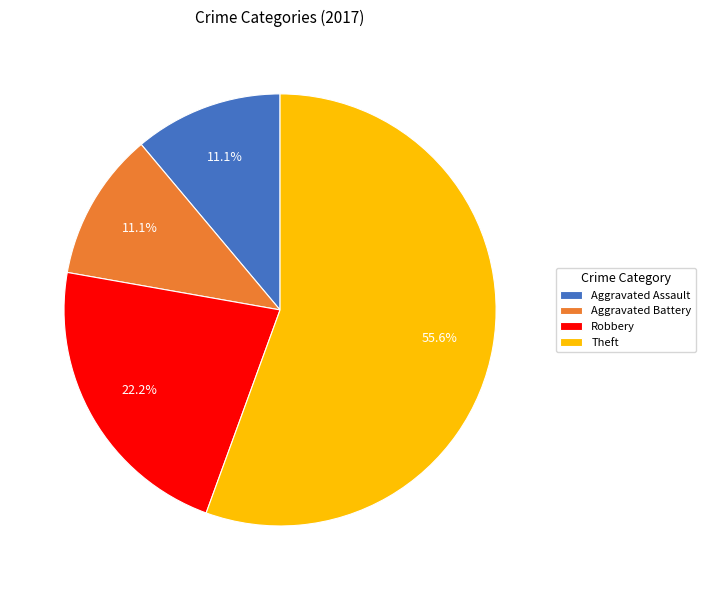

How many slices are in this pie chart?

4